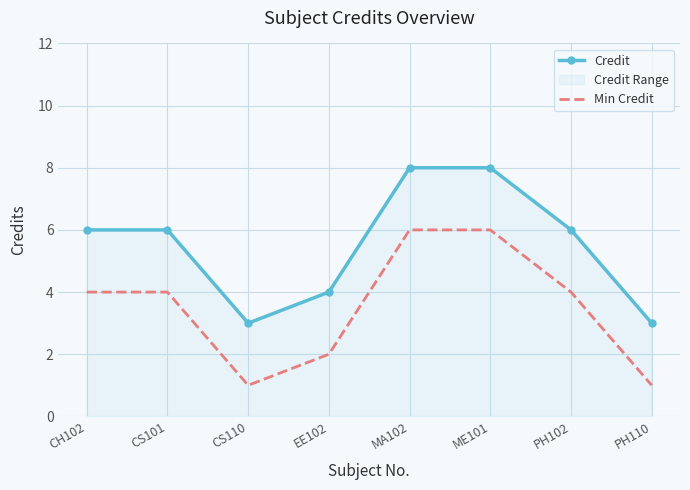

What is the total value across all series at EE102?

6